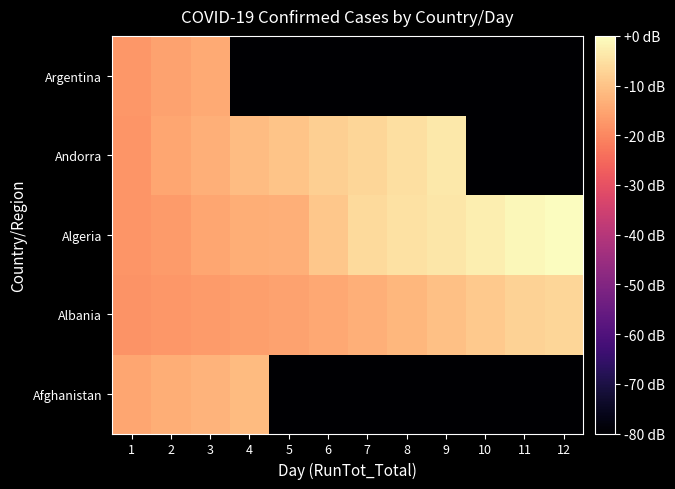

Reading left to right, list all the values displayed in this chart.

Afghanistan: 1=-14.8	2=-13.7	3=-12.8	4=-11.4	5=-80.0	6=-80.0	7=-80.0	8=-80.0	9=-80.0	10=-80.0	11=-80.0	12=-80.0
Albania: 1=-18.1	2=-17.4	3=-16.8	4=-16.1	5=-15.3	6=-14.6	7=-13.2	8=-11.9	9=-10.4	10=-8.9	11=-7.4	12=-6.8
Algeria: 1=-17.6	2=-16.7	3=-14.8	4=-13.4	5=-13.1	6=-9.4	7=-6.2	8=-5.0	9=-3.8	10=-2.6	11=-0.9	12=0.0
Andorra: 1=-17.7	2=-14.7	3=-13.3	4=-11.2	5=-9.8	6=-7.9	7=-6.8	8=-5.2	9=-3.7	10=-80.0	11=-80.0	12=-80.0
Argentina: 1=-17.3	2=-15.6	3=-14.3	4=-80.0	5=-80.0	6=-80.0	7=-80.0	8=-80.0	9=-80.0	10=-80.0	11=-80.0	12=-80.0